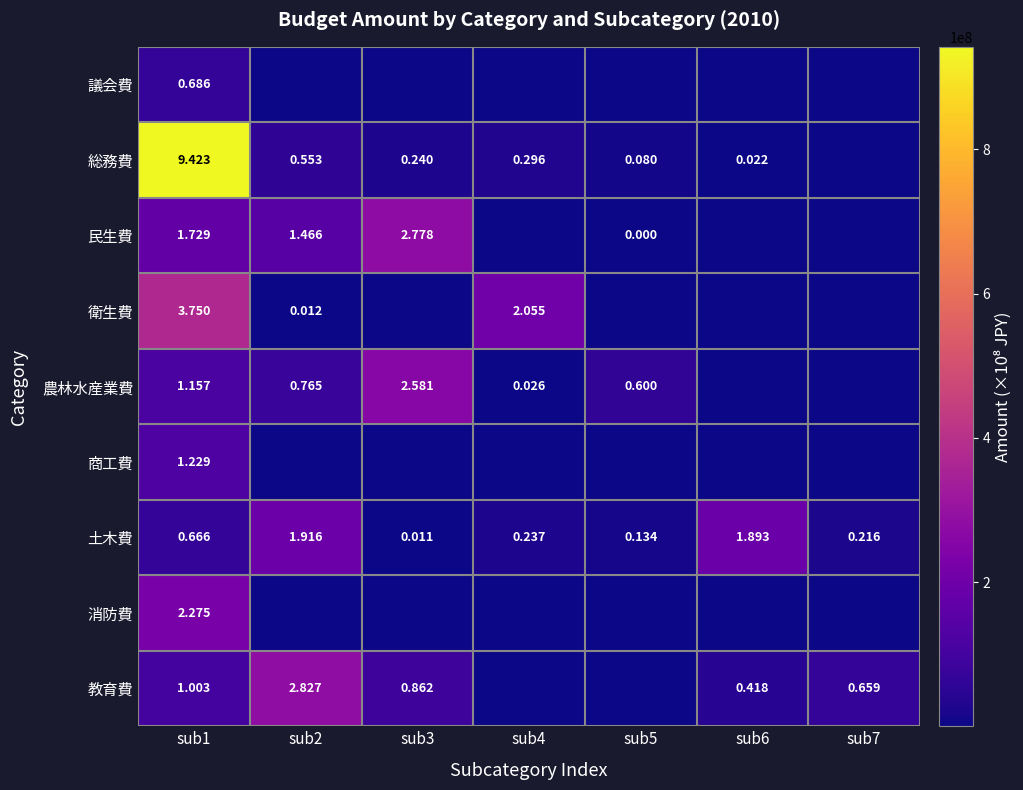

Is the value of 総務費 at sub2 greater than the value of 土木費 at sub2?

No